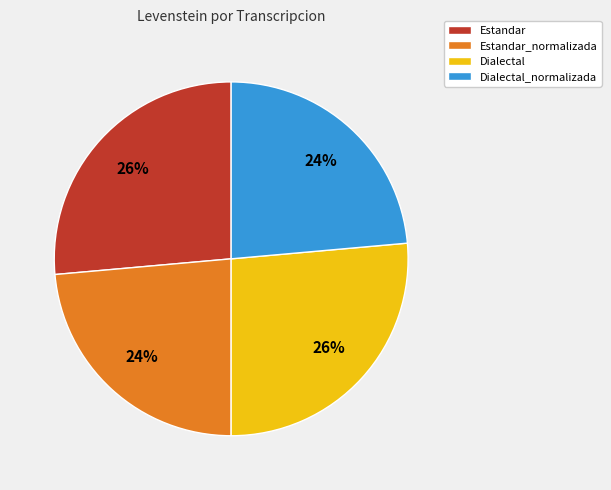

Is it true that Estandar_normalizada is 30% of the pie?

False